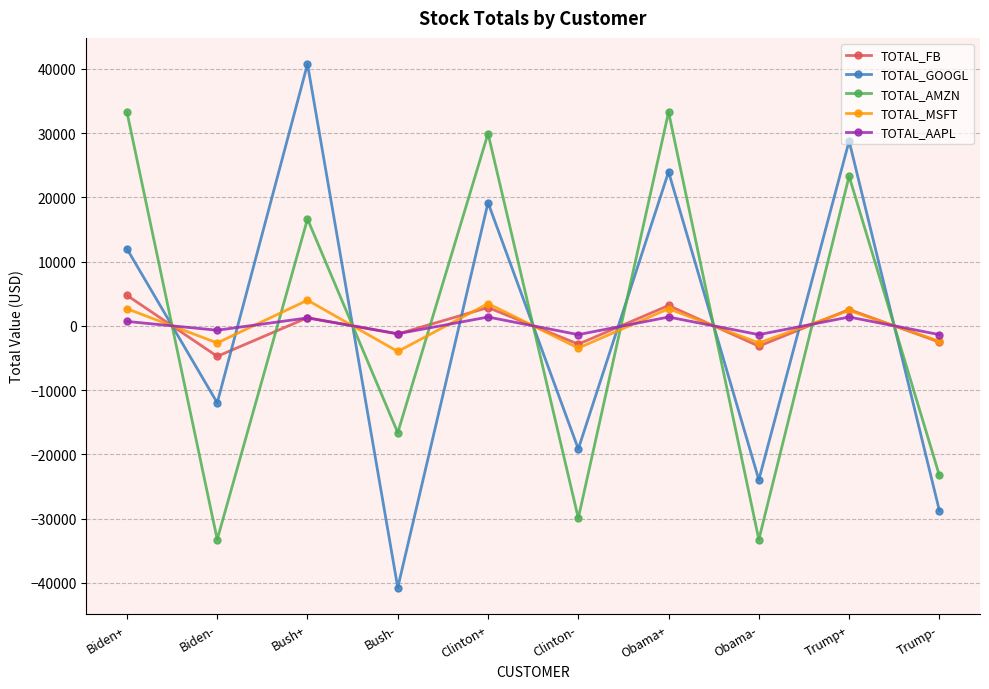

Does the chart display data point markers on the line(s)?

Yes